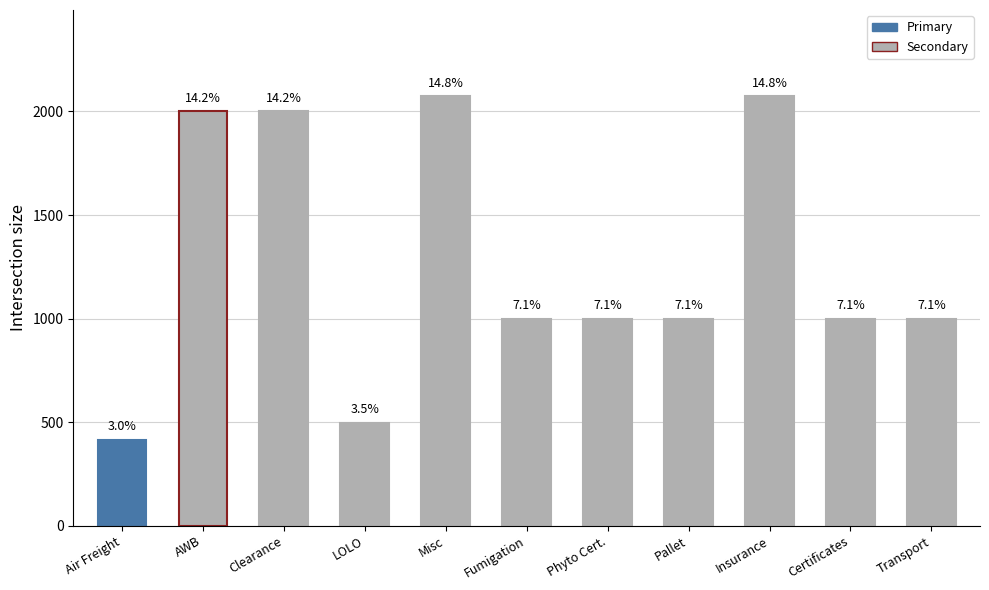

At which label is the value closest to 1245?

Fumigation